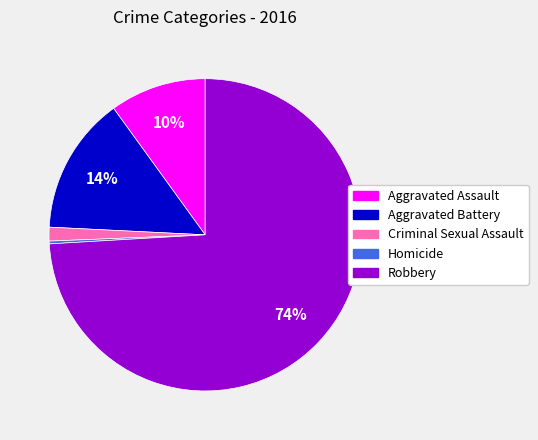

How many slices are in this pie chart?

5